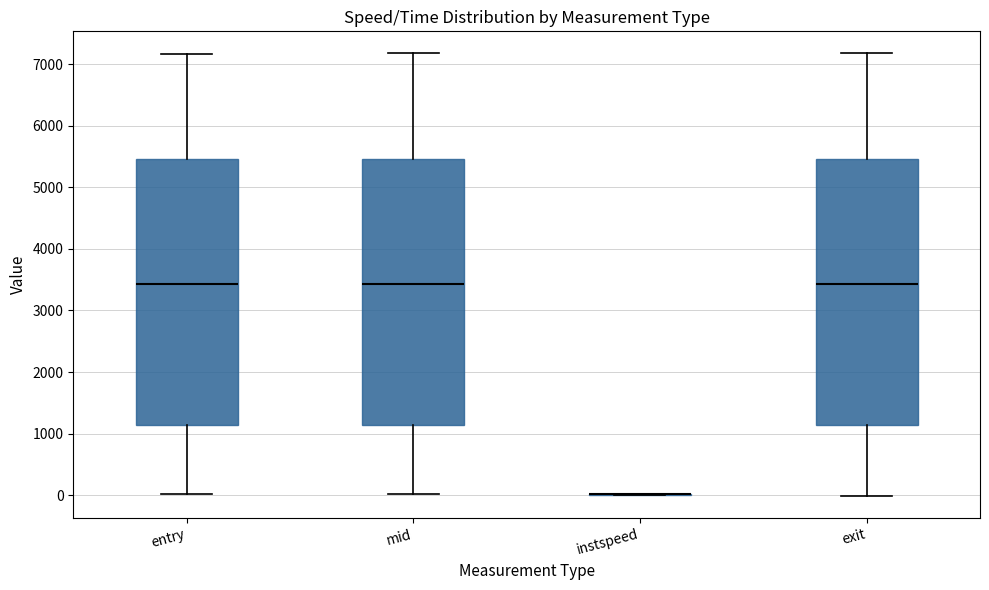

Reading left to right, transcribe this box plot: for each box, give where its median line is, the range the box spans, and where its two whiskers end, as read against the y-axis. The values are not printed on the chart, so give them approximately, as read against the axis.

entry: median 3400, box 1100 to 5500, whiskers 0 to 7200
mid: median 3400, box 1100 to 5500, whiskers 0 to 7200
instspeed: box collapsed to a line at 0, whiskers 0 to 0
exit: median 3400, box 1100 to 5500, whiskers 0 to 7200